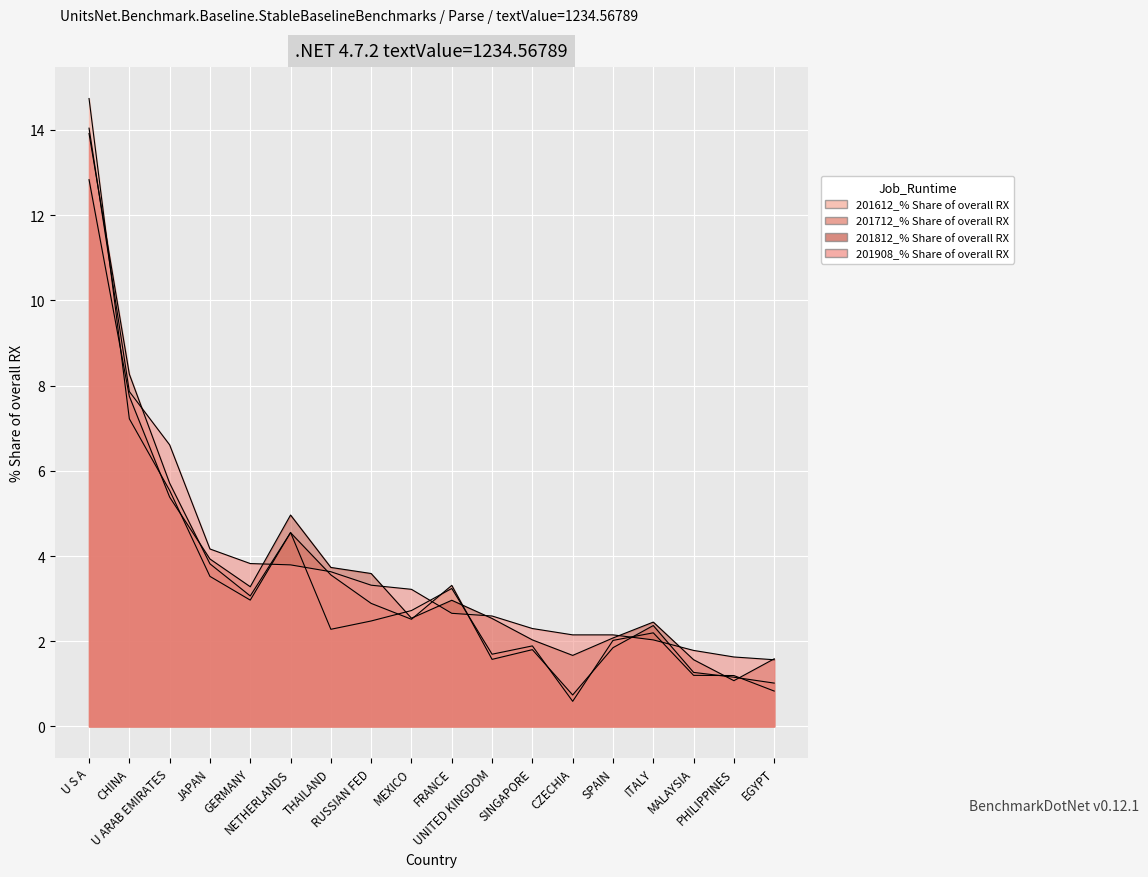

Where is 201812_% Share of overall RX nearest to the value 6?

U ARAB EMIRATES